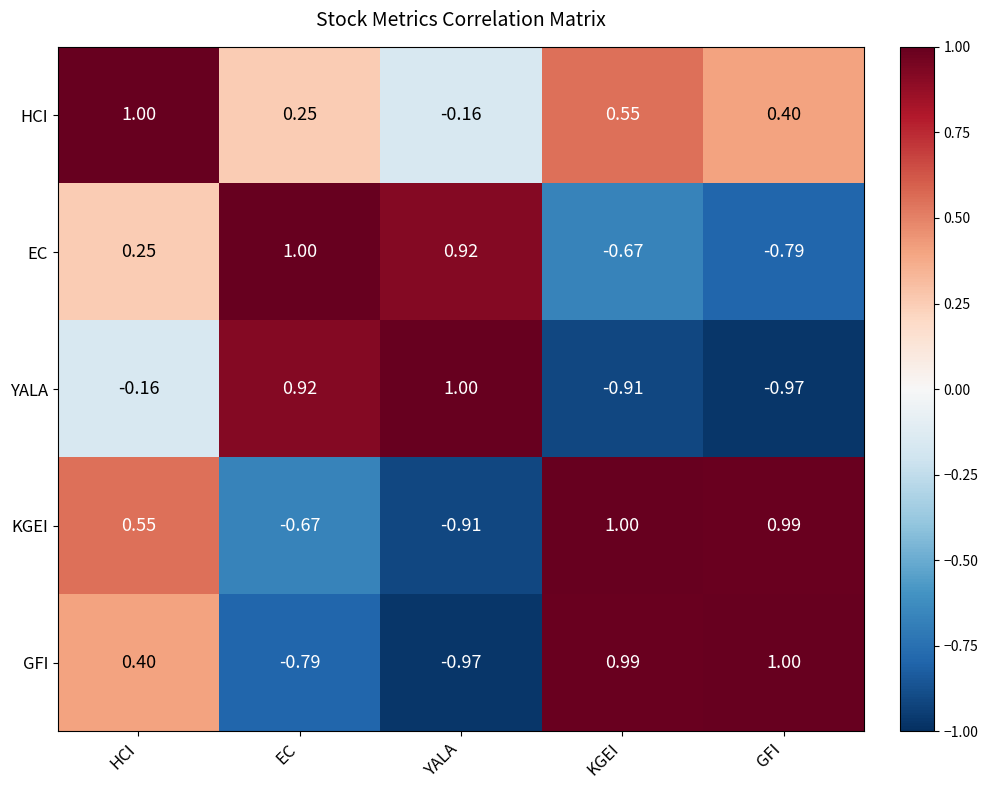

At which label is HCI closest to 0?

YALA